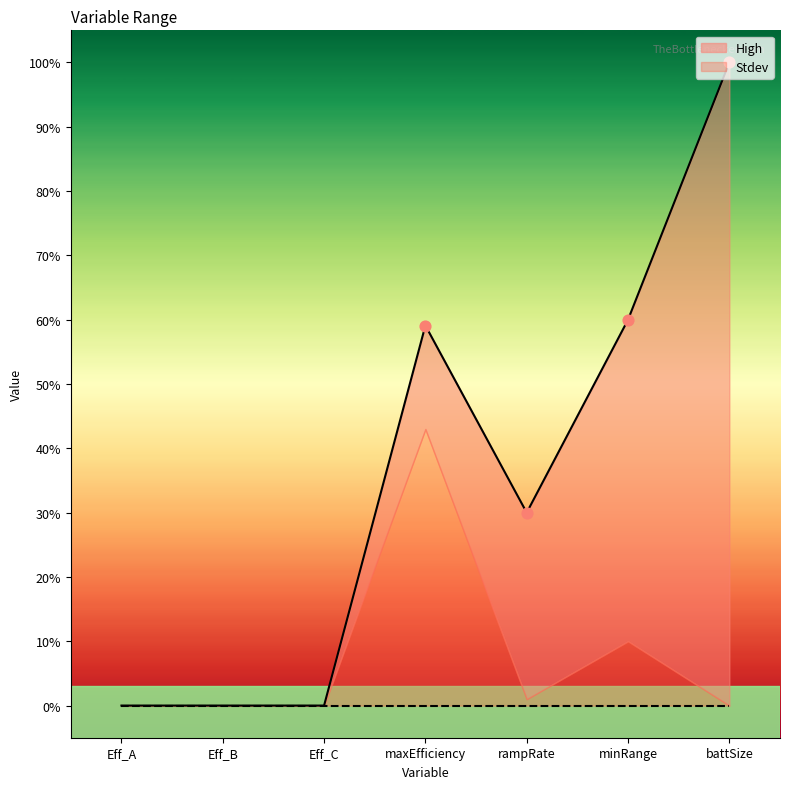

Which has a higher value, battSize or minRange?

battSize